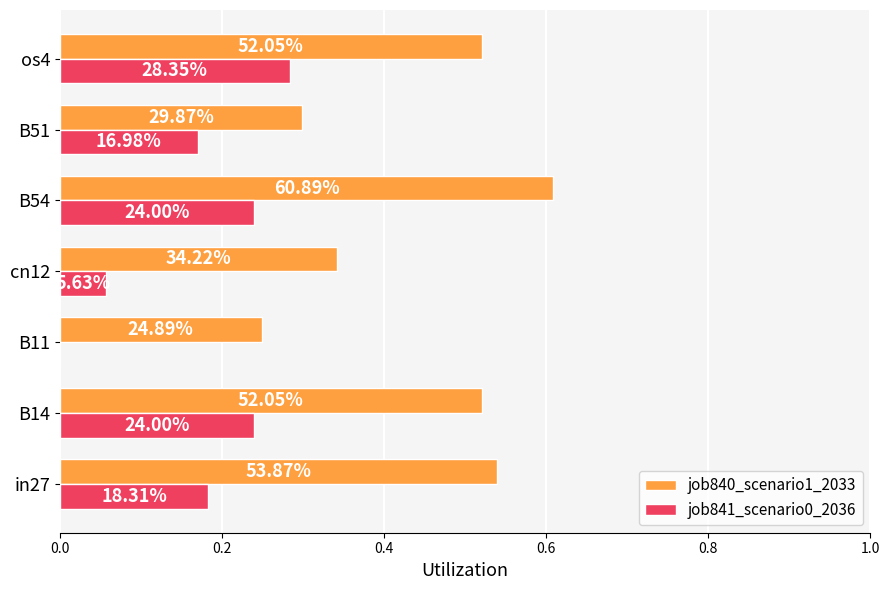

What are all the series names shown in the legend?

job840_scenario1_2033, job841_scenario0_2036